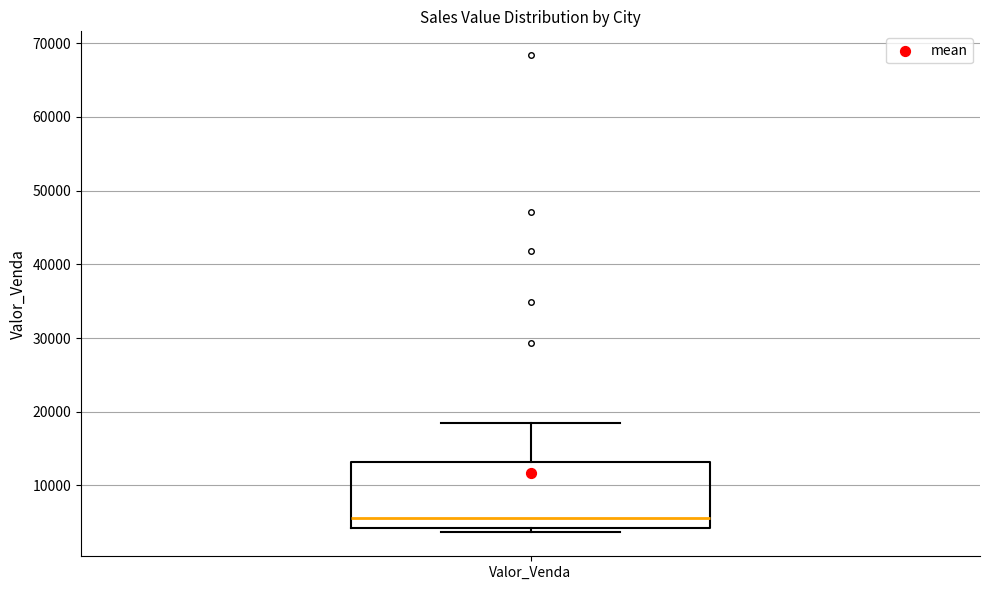

Read this box plot against the y-axis: the position of the median line, the range covered by the box, and the ends of both whiskers. The values are not printed on the chart, so give them approximately, as read against the axis.

median 6000, box 4000 to 13000, whiskers 4000 (just below the box's lower edge) to 18000